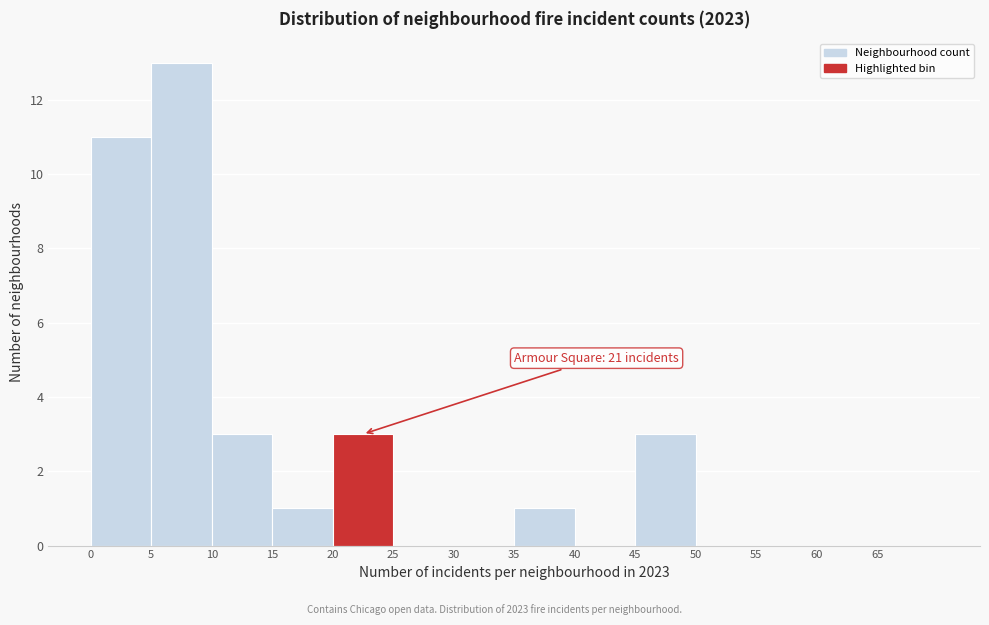

Which range on the x-axis has the tallest bar?

5 to 10